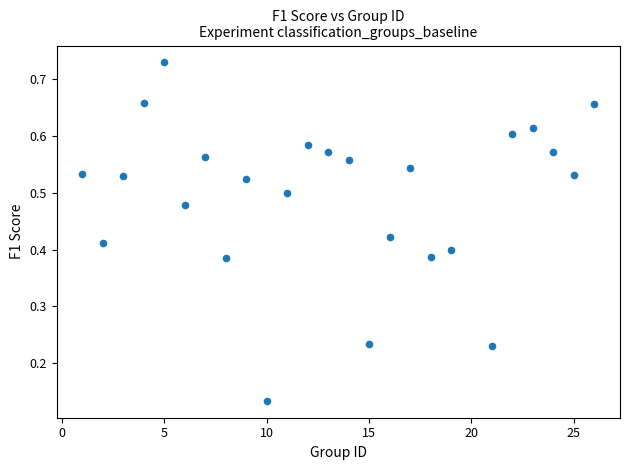

What is the range of X values (max minus min)?

25.0